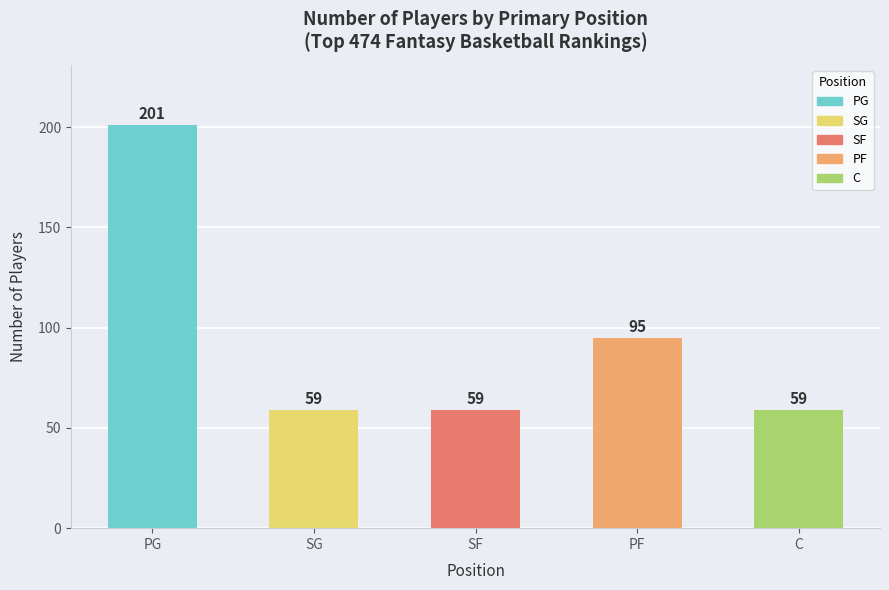

What position from the right is PF?

2